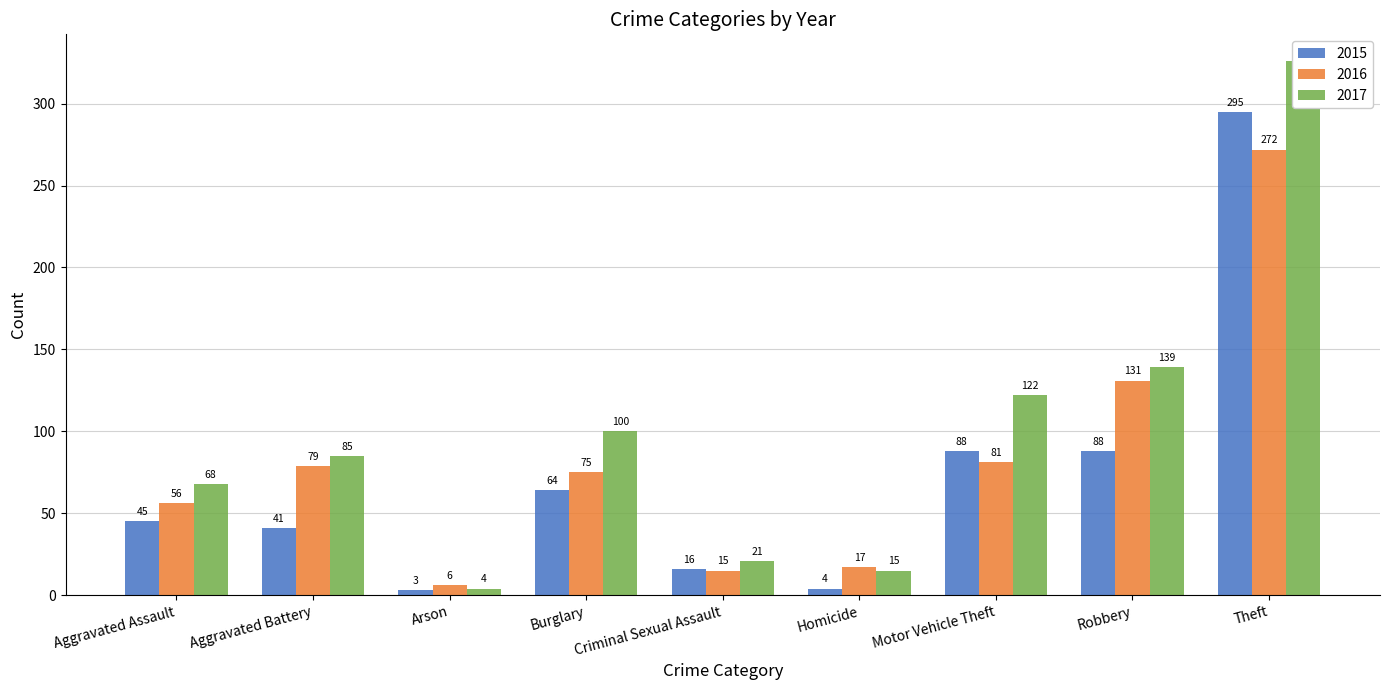

What is the lowest value of the 2016 series?

6